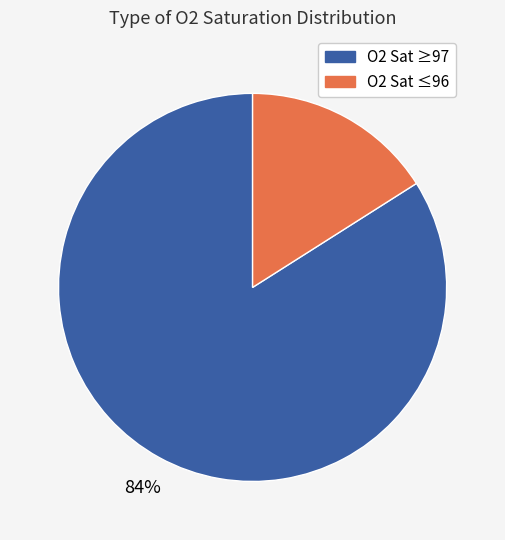

To the nearest percent, what is the difference between the largest and smallest slice percentages?

68%